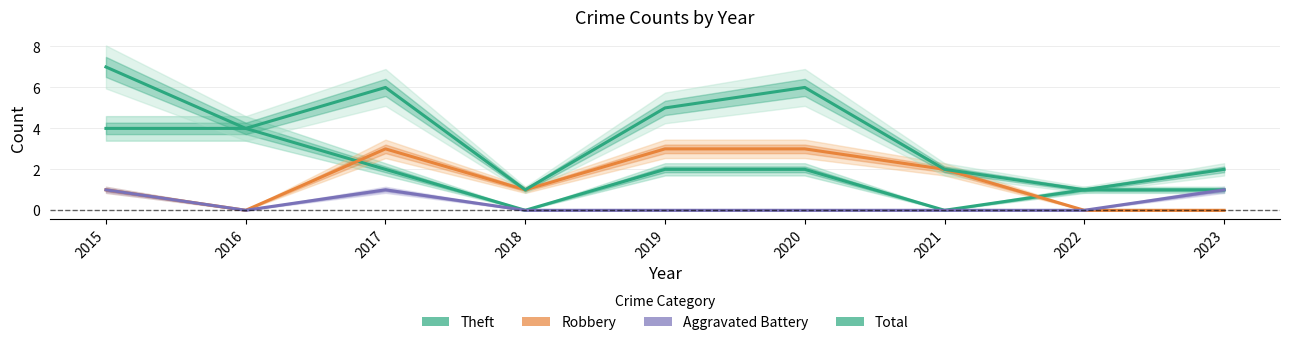

List the labels in order of Aggravated Battery value, smallest first.

2016, 2018, 2019, 2020, 2021, 2022, 2015, 2017, 2023